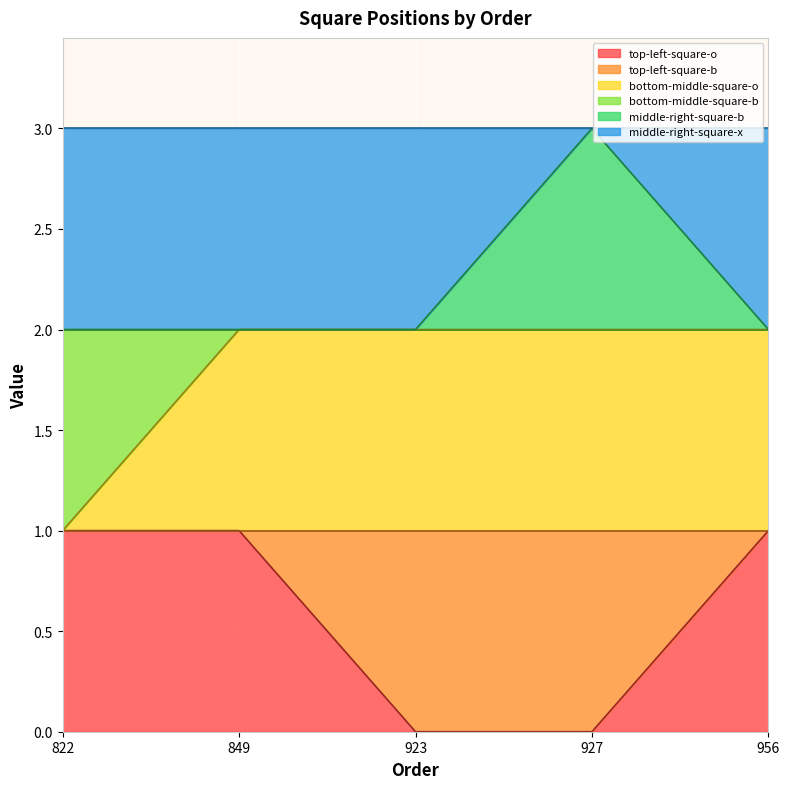

How many lines are shown in the chart?

3